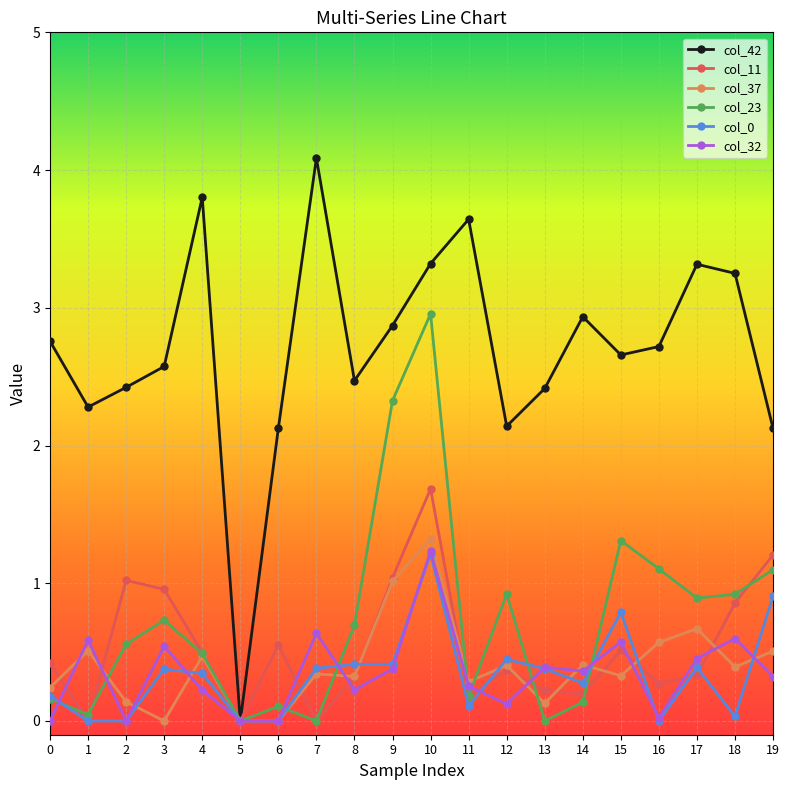

Is the value of col_37 at 19 greater than the value of col_32 at 8?

Yes